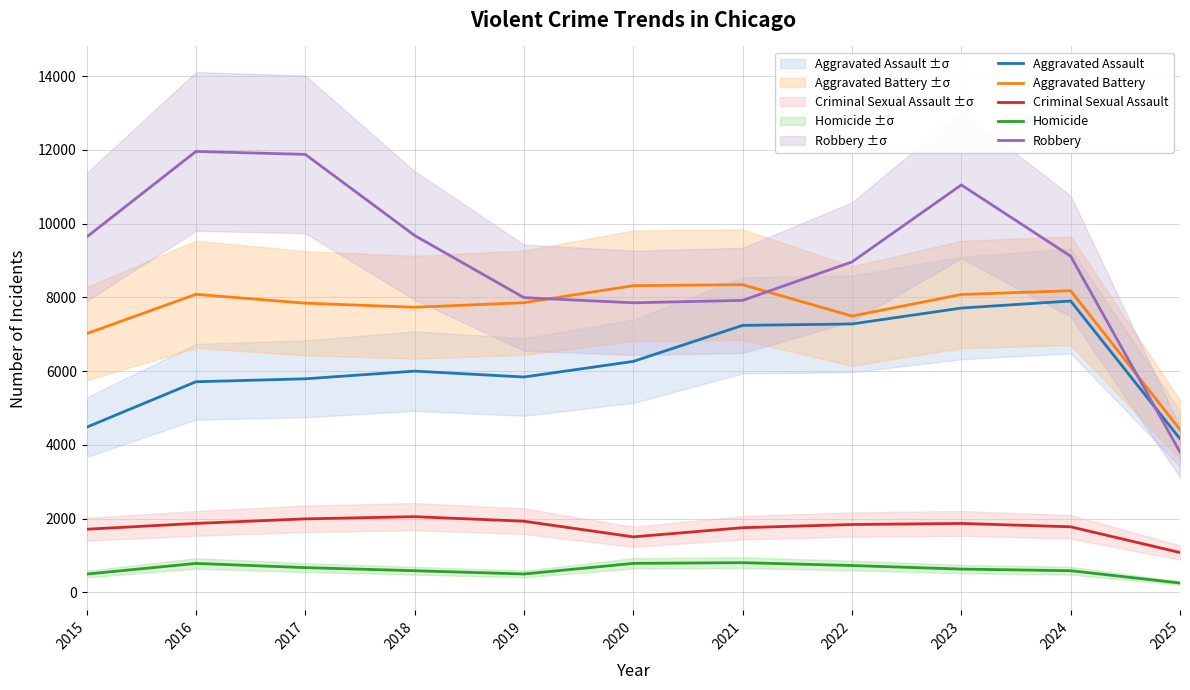

How many interior local peaks does the Aggravated Assault series have?

2